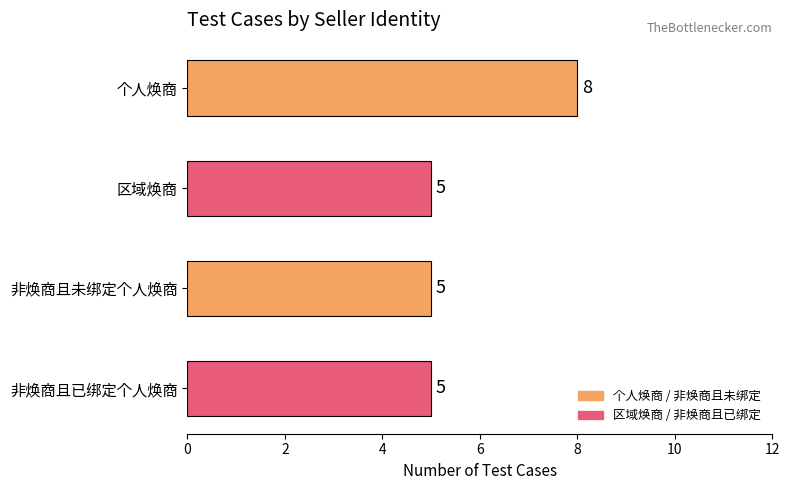

Between 个人焕商 and 区域焕商, which is larger?

个人焕商